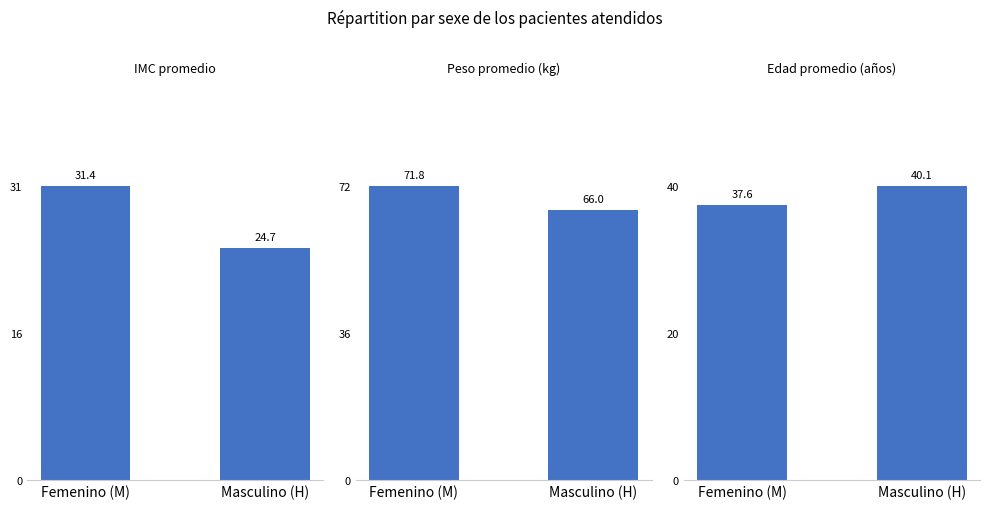

List the series in order of their peak value, lowest first.

Promedio IMC, Promedio Edad, Promedio Peso